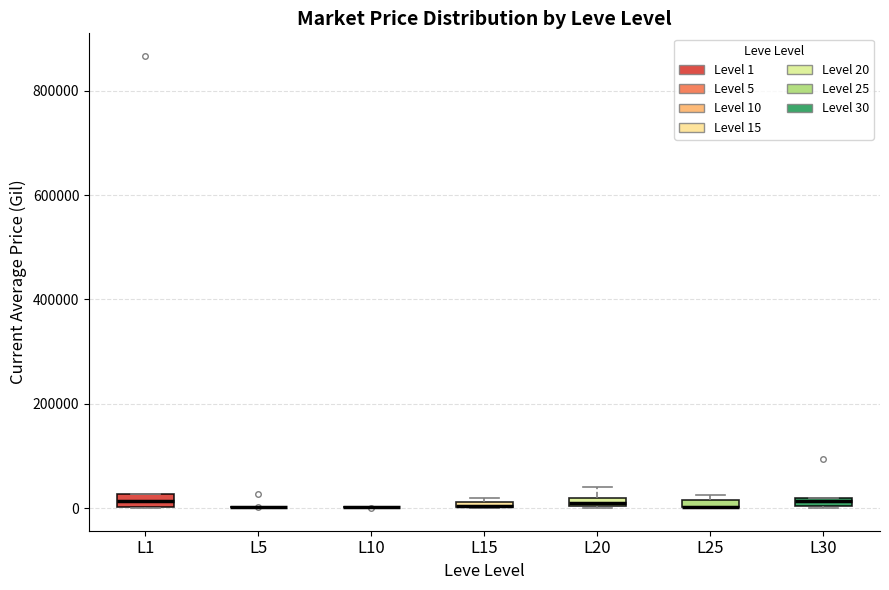

Where is the upper edge of the box for L30 on the y-axis? The values are not printed on the chart, so give them approximately, as read against the axis.

20000